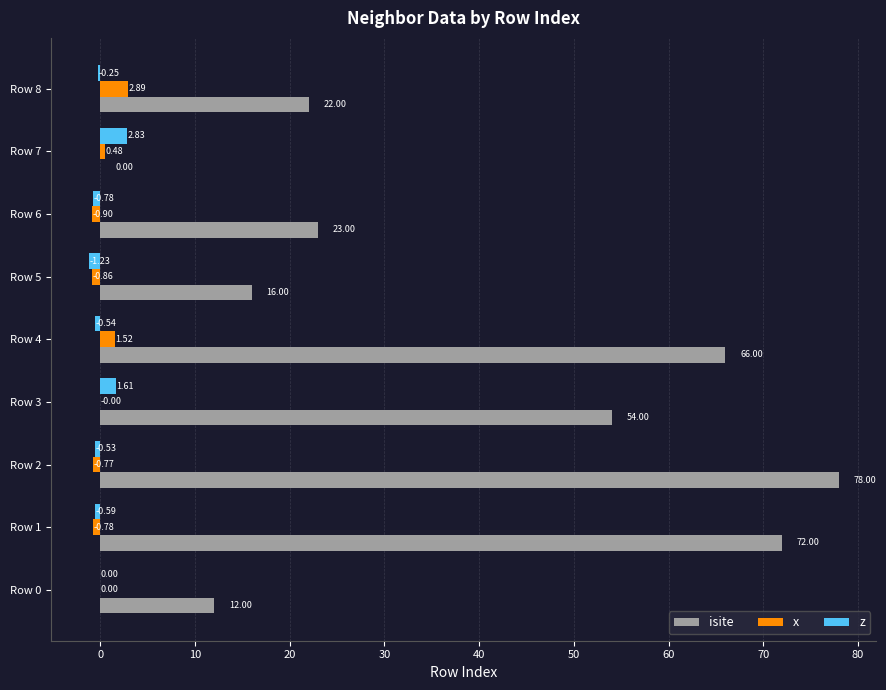

Is the value of x at Row 7 greater than the value of isite at Row 0?

No